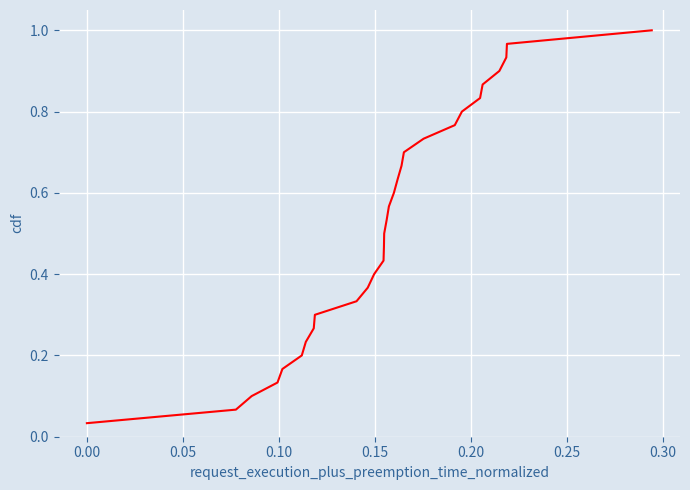

How many lines are shown in the chart?

1